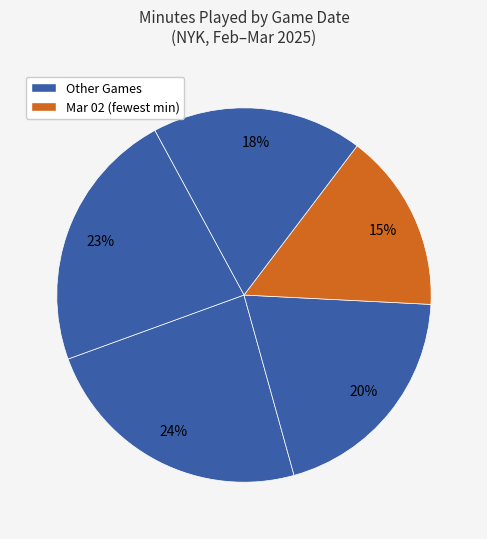

How many slices are in this pie chart?

5